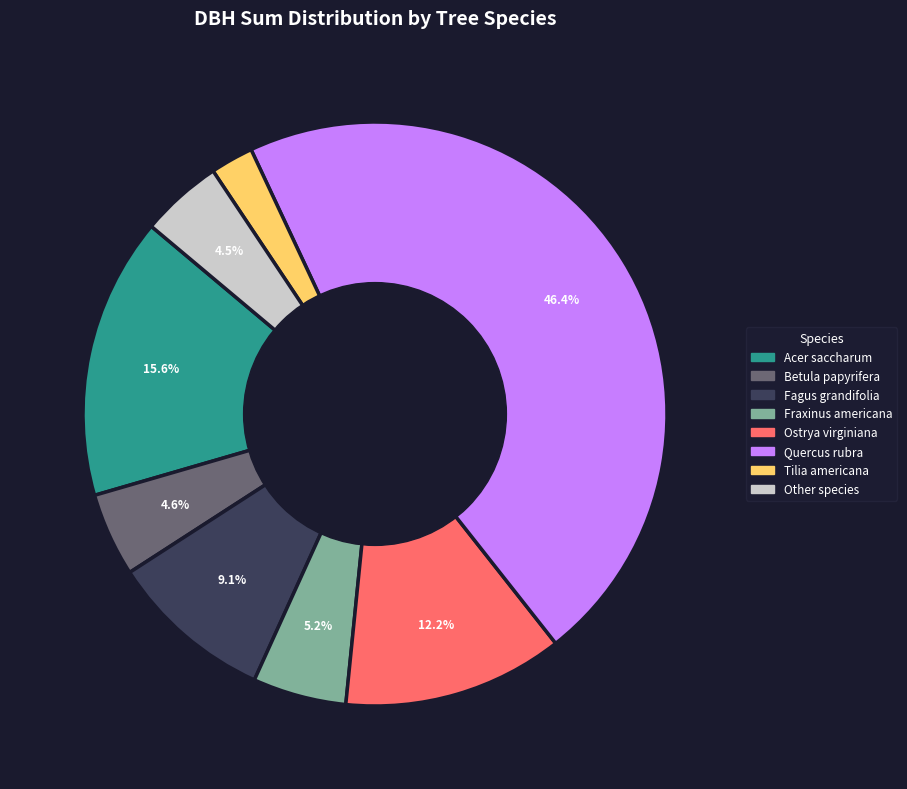

Is there a majority slice in this chart?

No